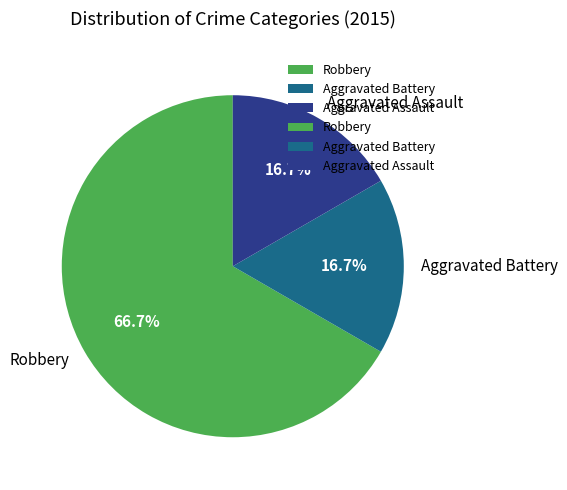

The Robbery slice represents 67% of the pie. True or false?

True